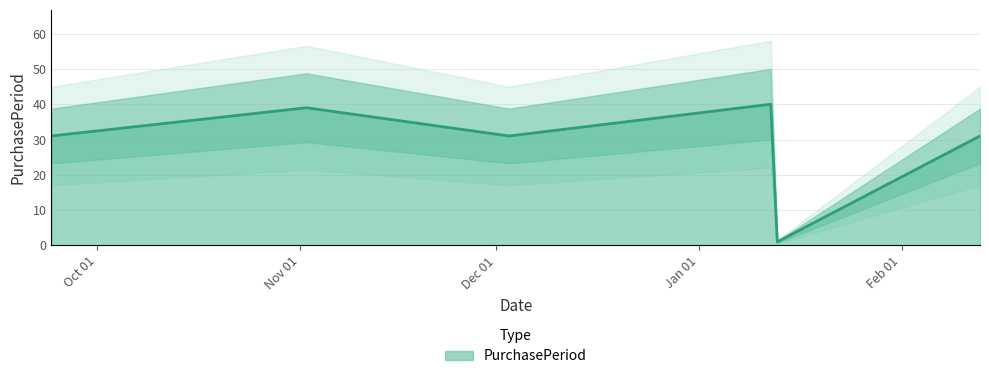

What is the average value?

29